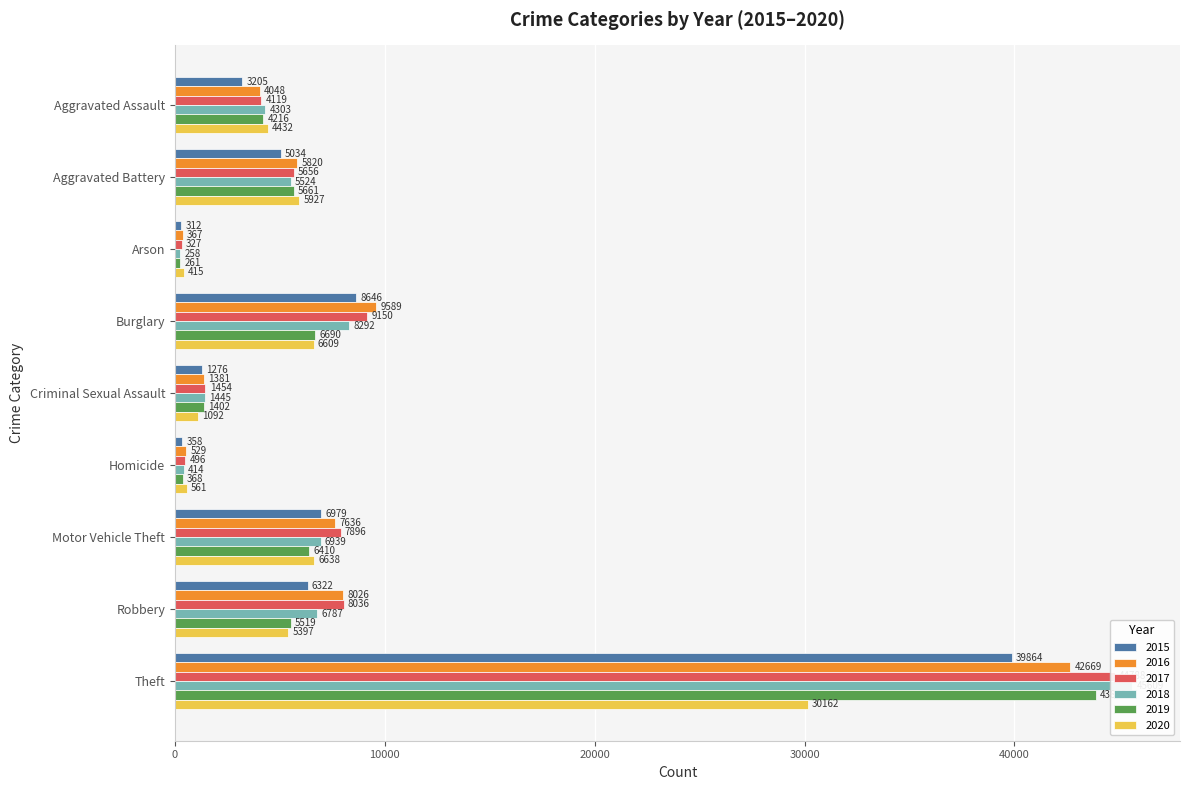

What is the smallest value displayed?

258